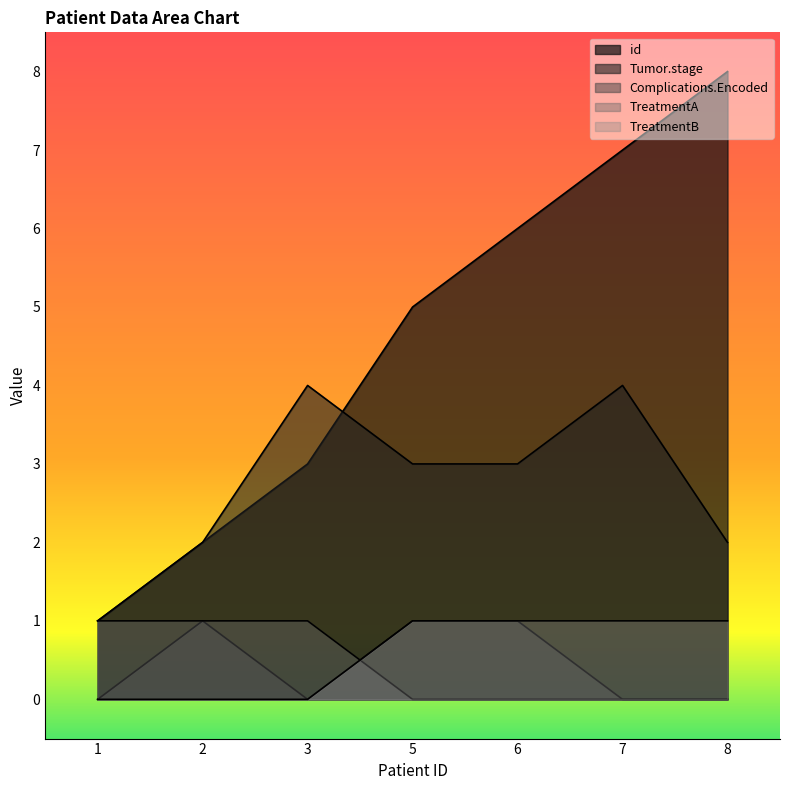

Reading left to right, what are all the values shown in this chart?

id: 1=1	2=2	3=3	5=5	6=6	7=7	8=8
Tumor.stage: 1=1	2=2	3=4	5=3	6=3	7=4	8=2
Complications.Encoded: 1=0	2=1	3=0	5=1	6=1	7=0	8=0
TreatmentA: 1=1	2=1	3=1	5=0	6=0	7=0	8=0
TreatmentB: 1=0	2=0	3=0	5=1	6=1	7=1	8=1